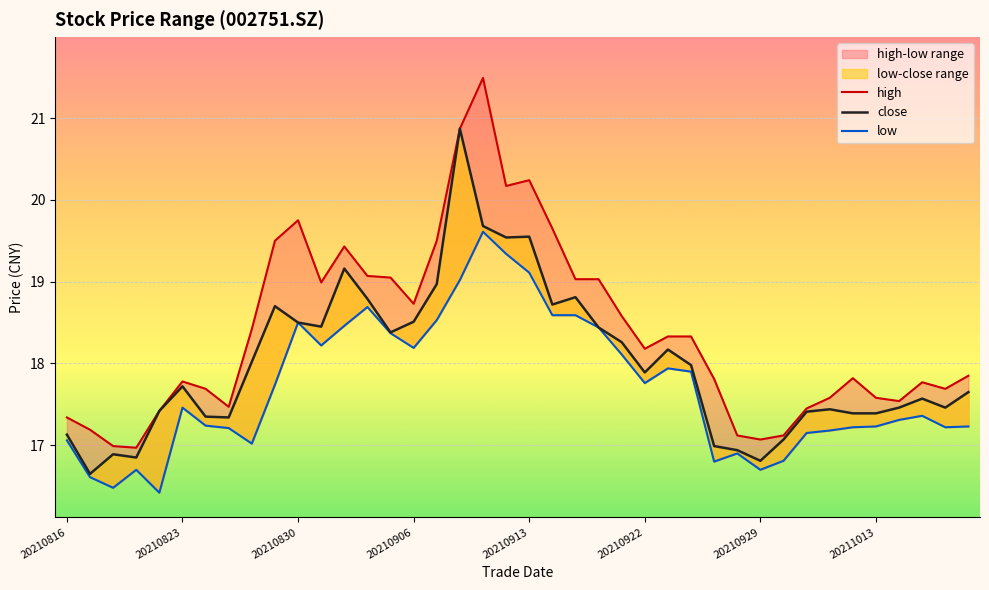

Which series has the widest spread of values?

high